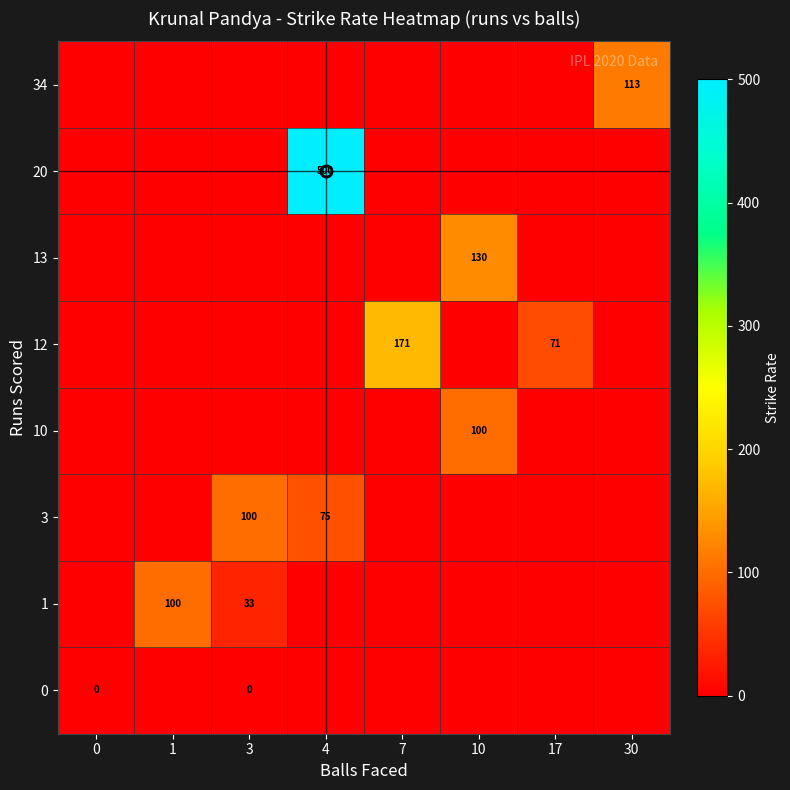

Is it true that 10 equals 155.3 at 10?

False